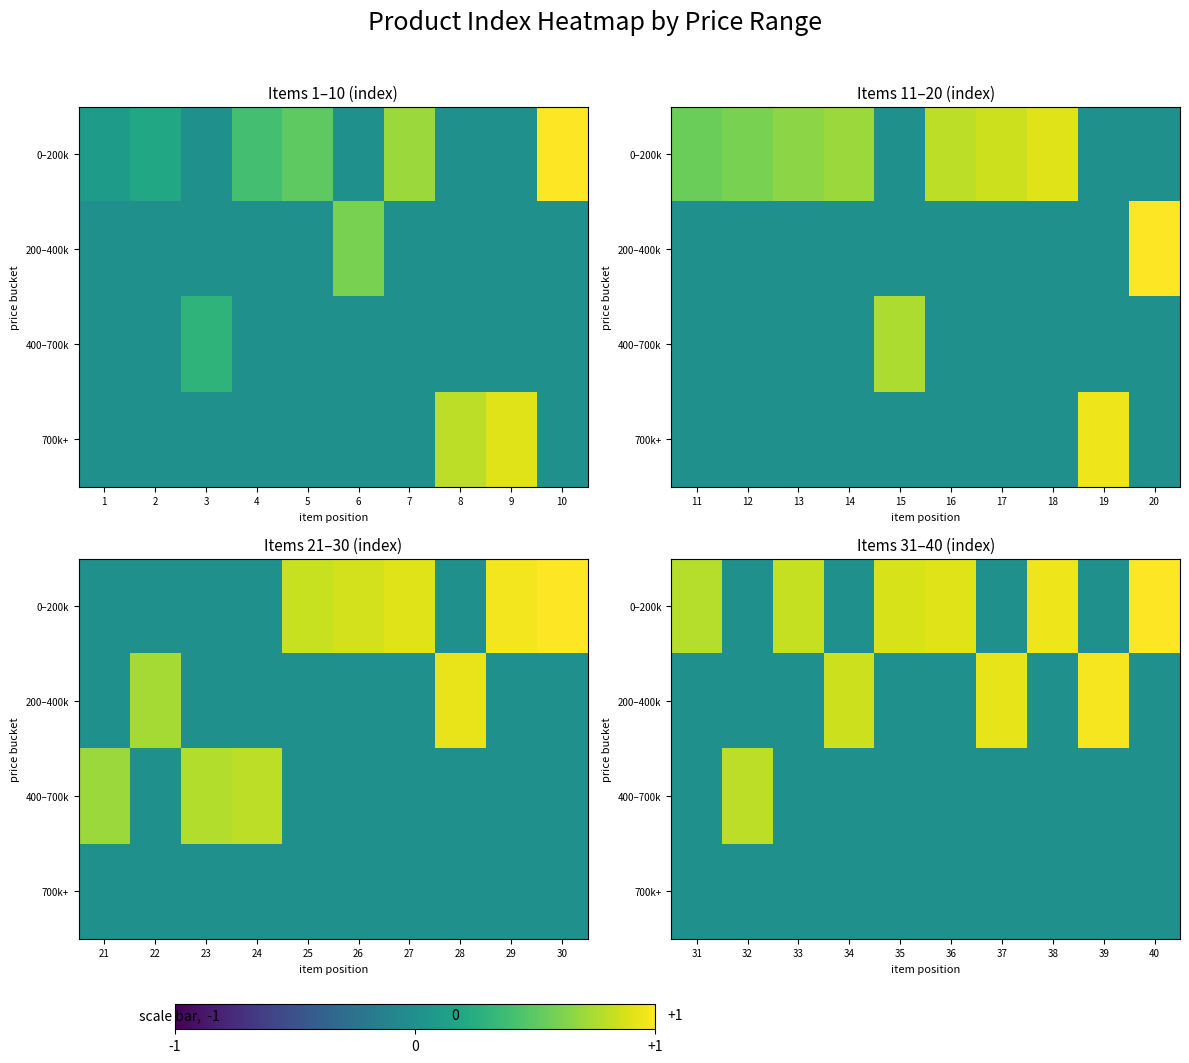

Which series has the widest spread of values?

0–200k